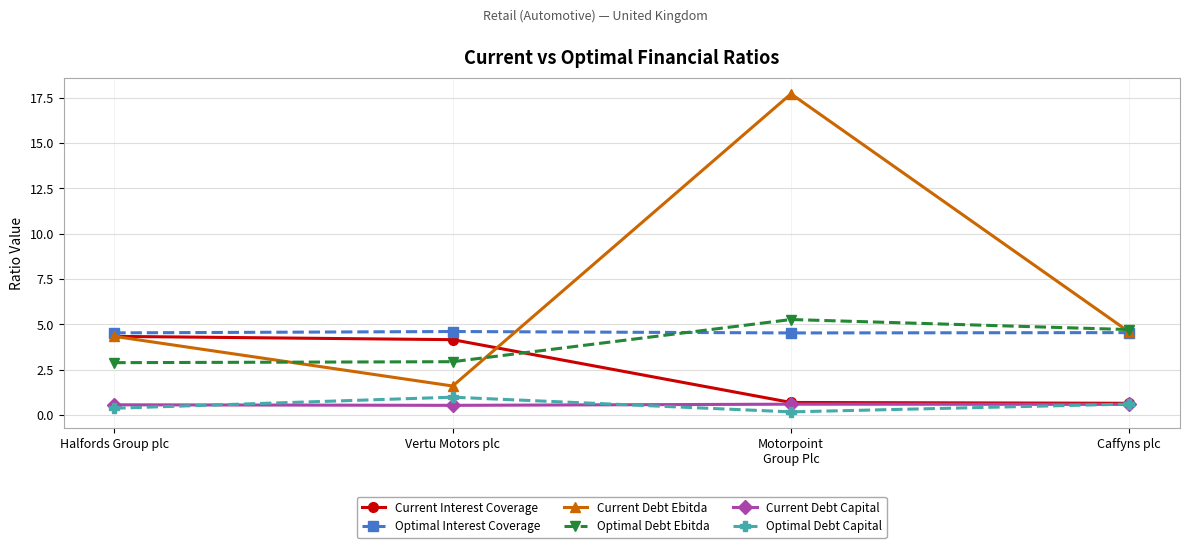

What is the lowest value of the Current Debt Capital series?

0.5